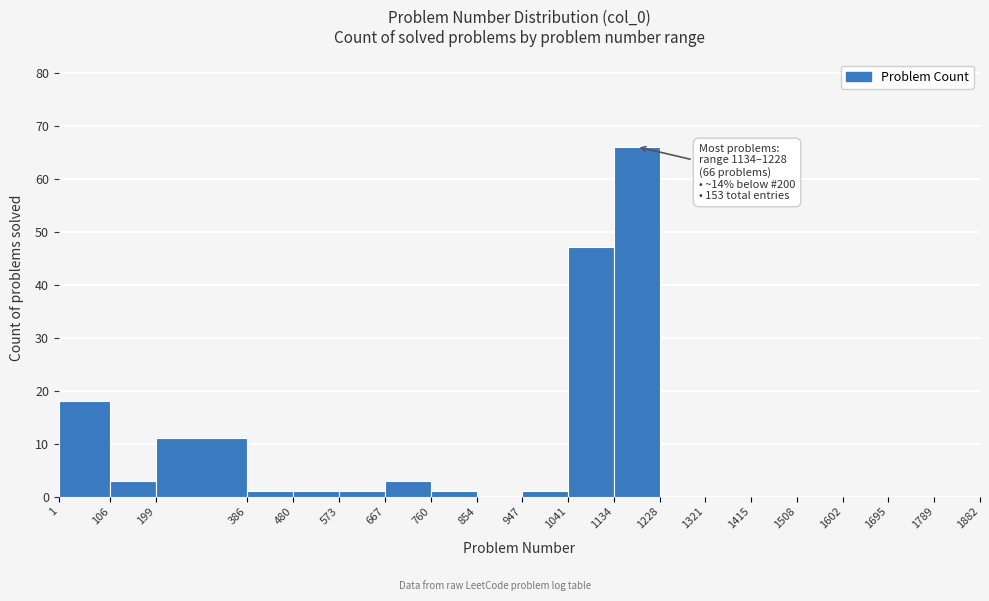

Which range on the x-axis has the tallest bar?

1134 to 1228